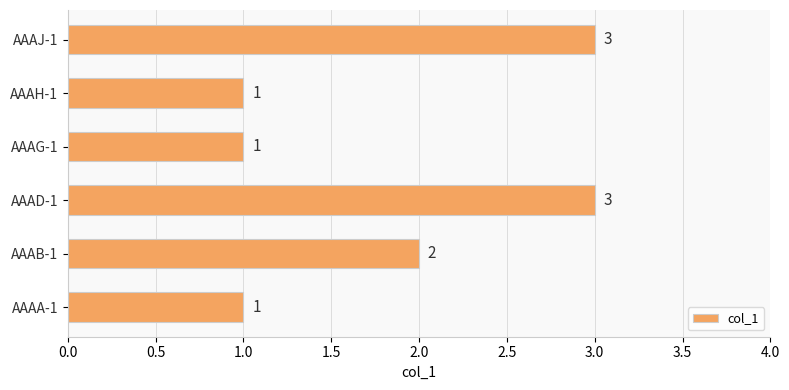

Is it true that the value at AAAA-1 is 2?

False